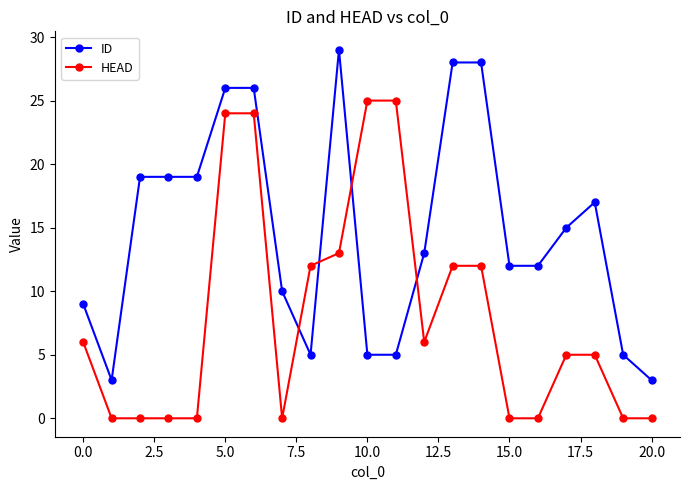

What is the value of the ID point at the 4th from the left?

19